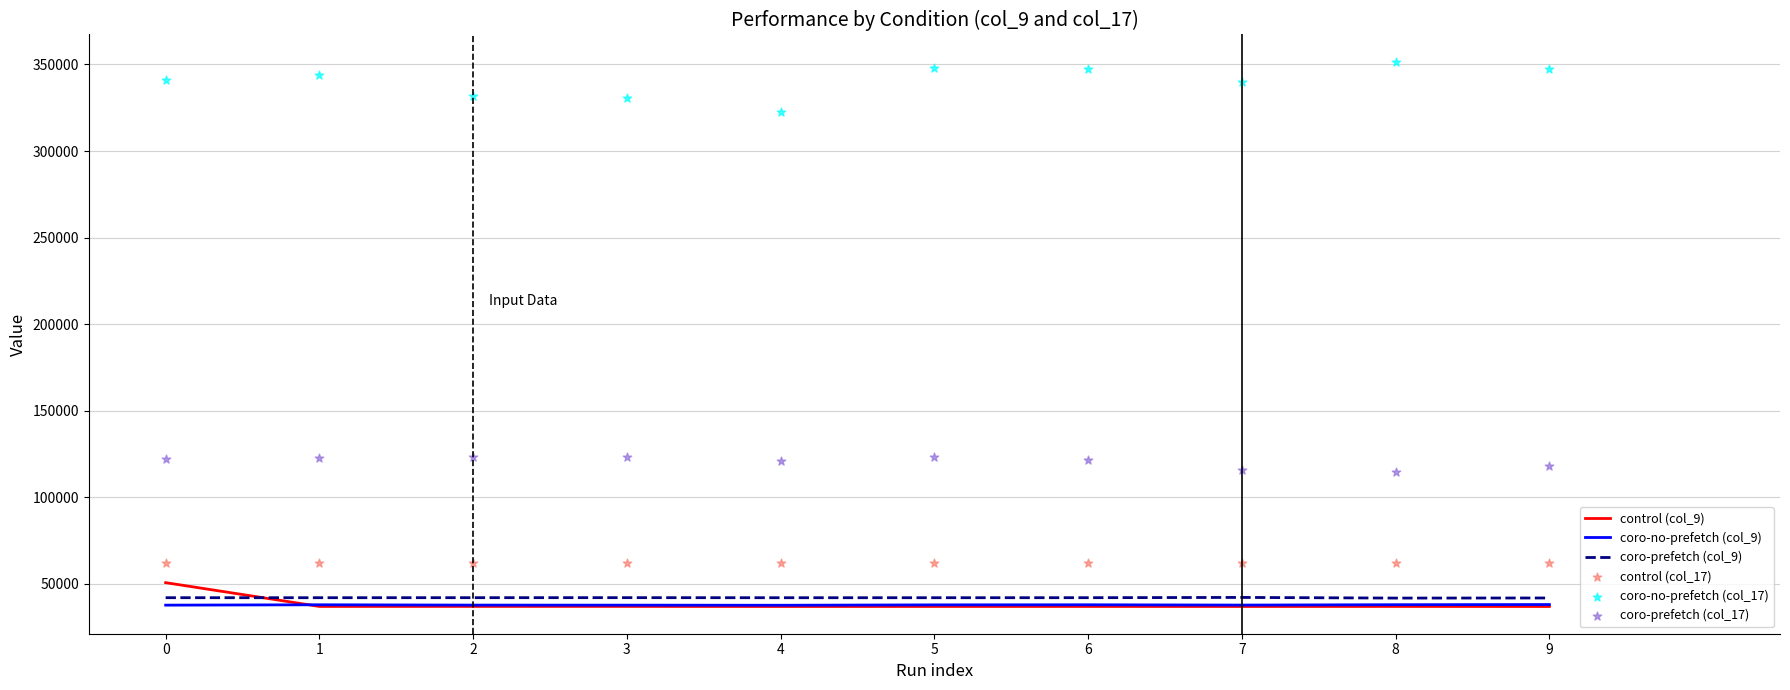

At how many categories does at least one series exceed 111890?

10